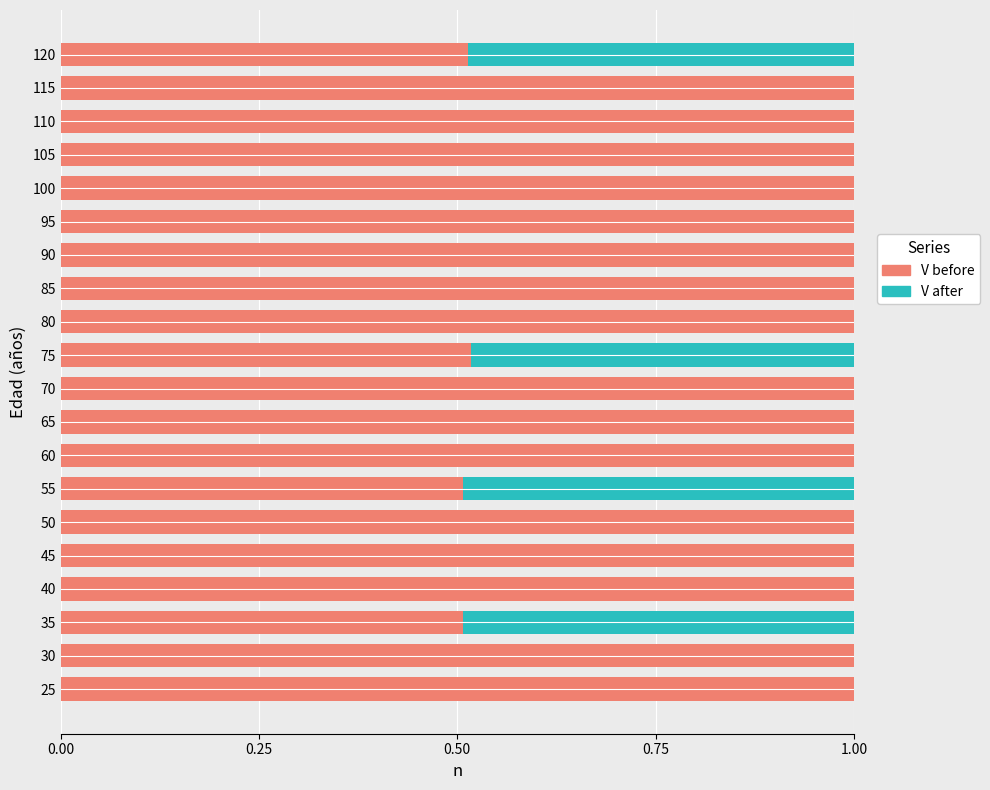

True or false: V before has a value of 1.4 at 115.

False